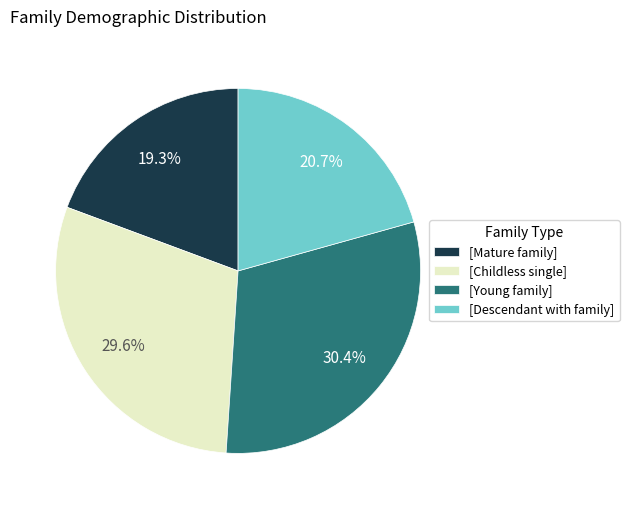

Rank the categories by value from lowest to highest.

[Mature family], [Descendant with family], [Childless single], [Young family]